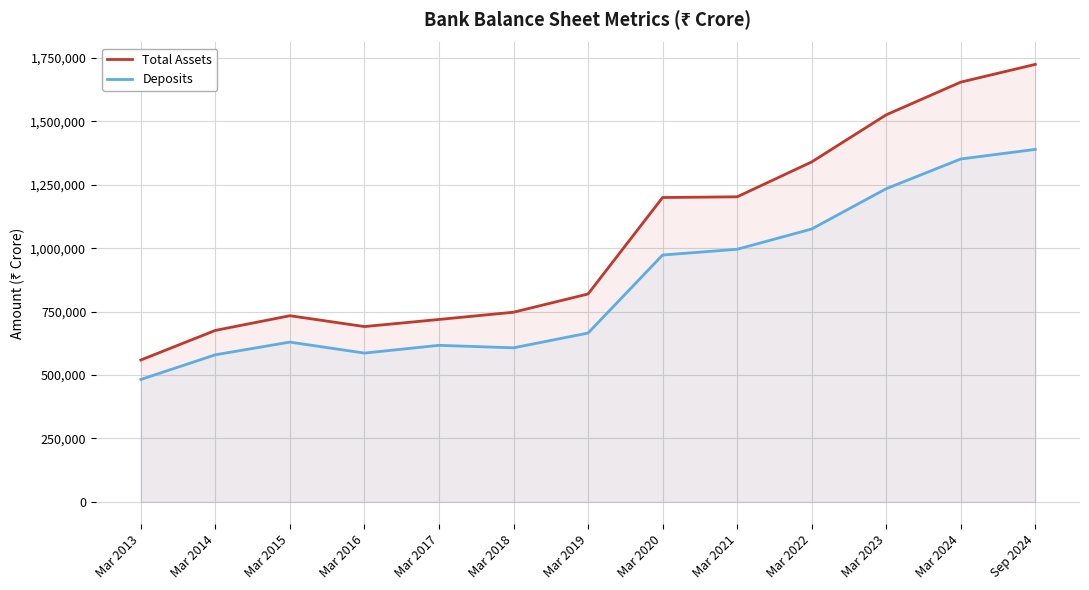

How many interior local peaks does the Deposits series have?

2